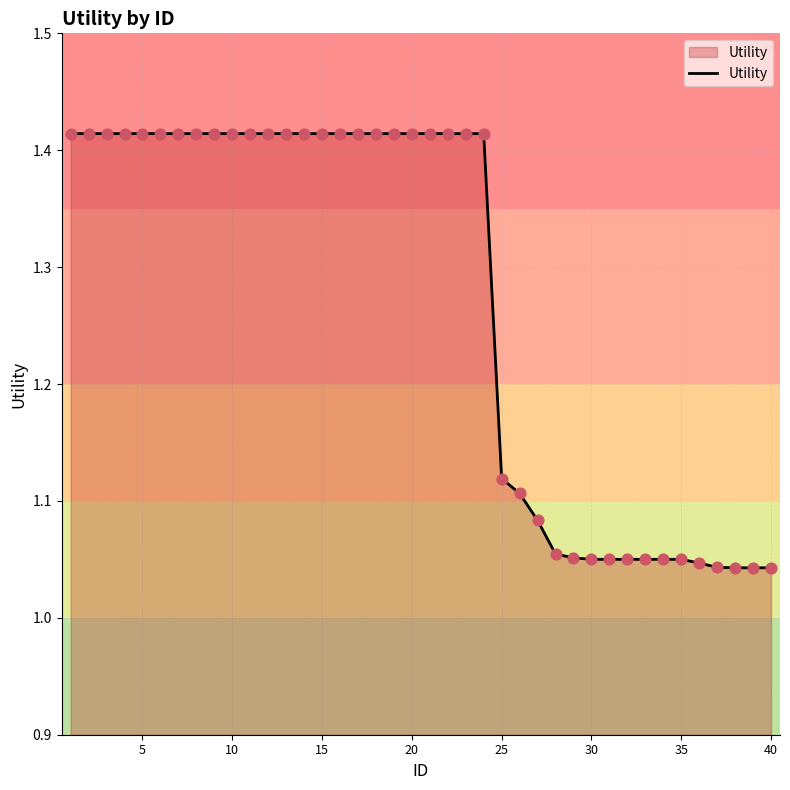

What is the difference between the maximum and minimum values?

0.4